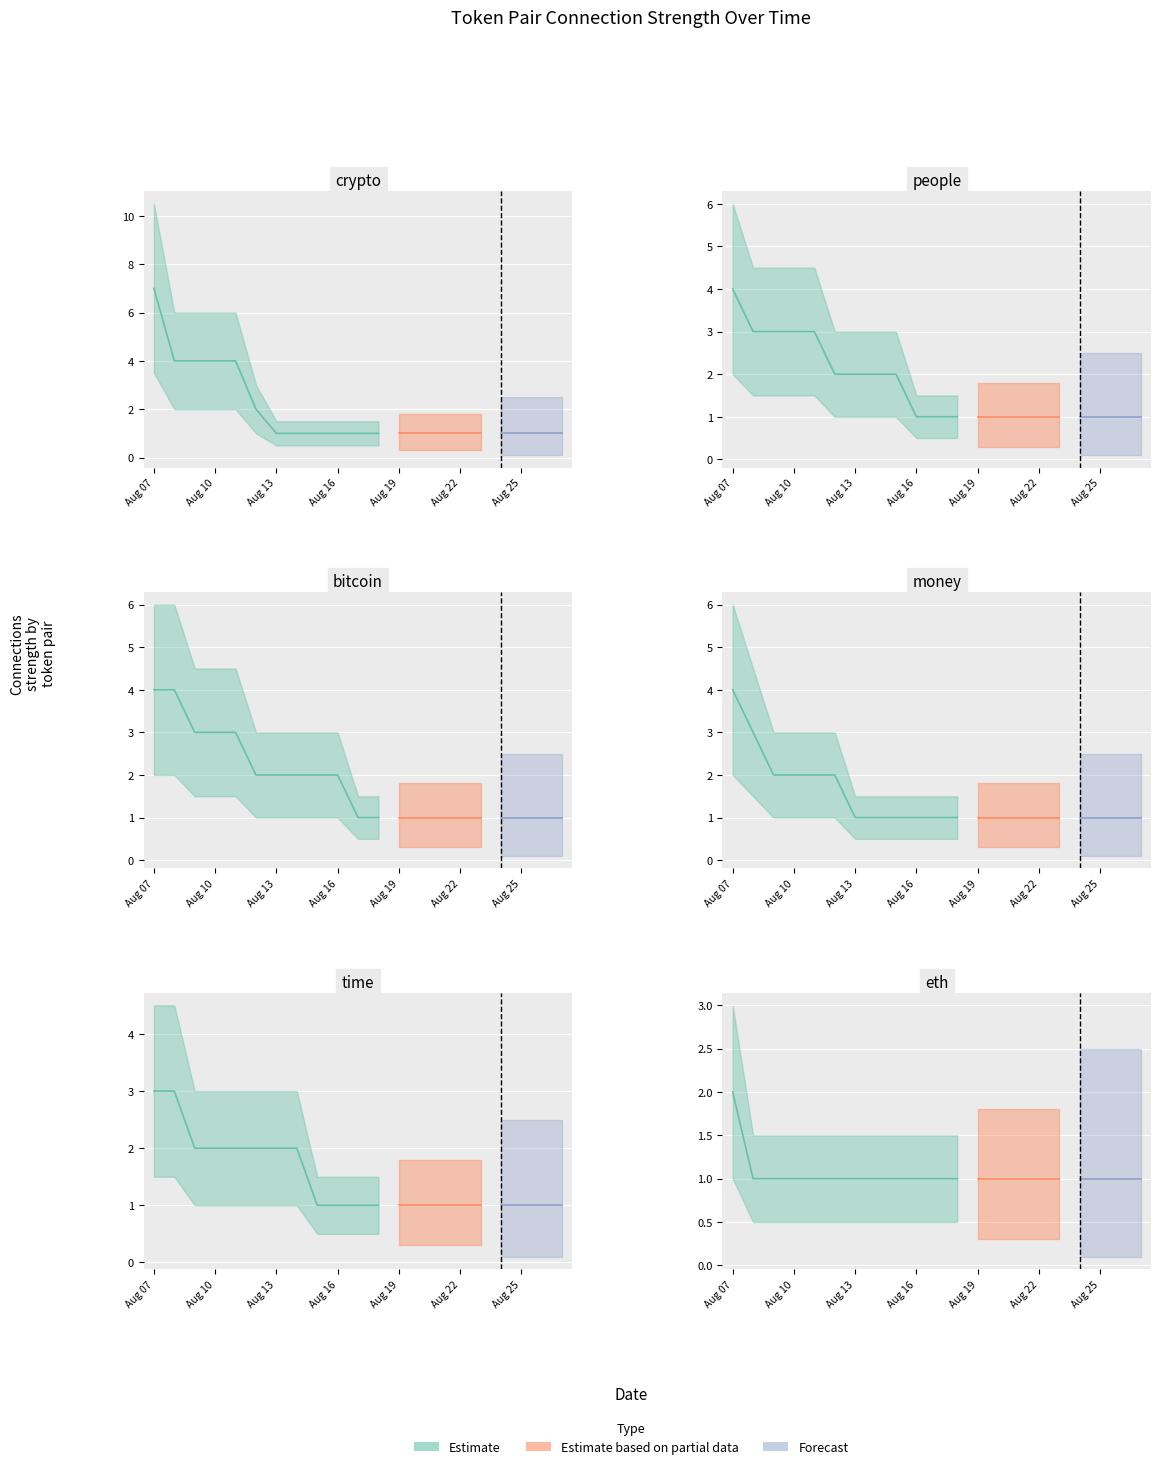

What is the average value of the min_strength series?

1.0